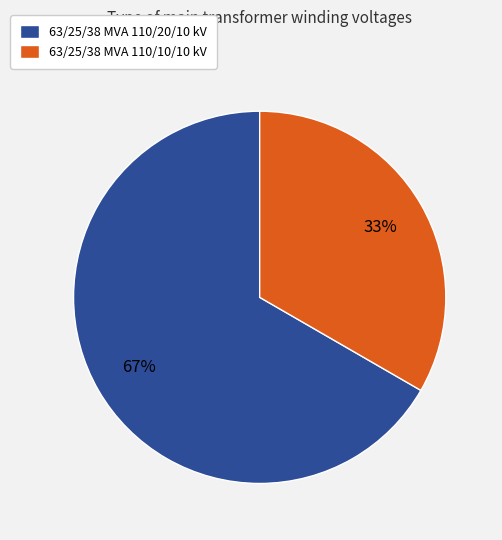

To the nearest percent, what is the average slice percentage?

50%